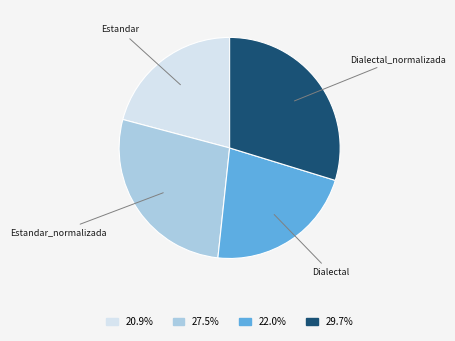

Combined, do Dialectal_normalizada and Estandar_normalizada account for over 50%?

Yes